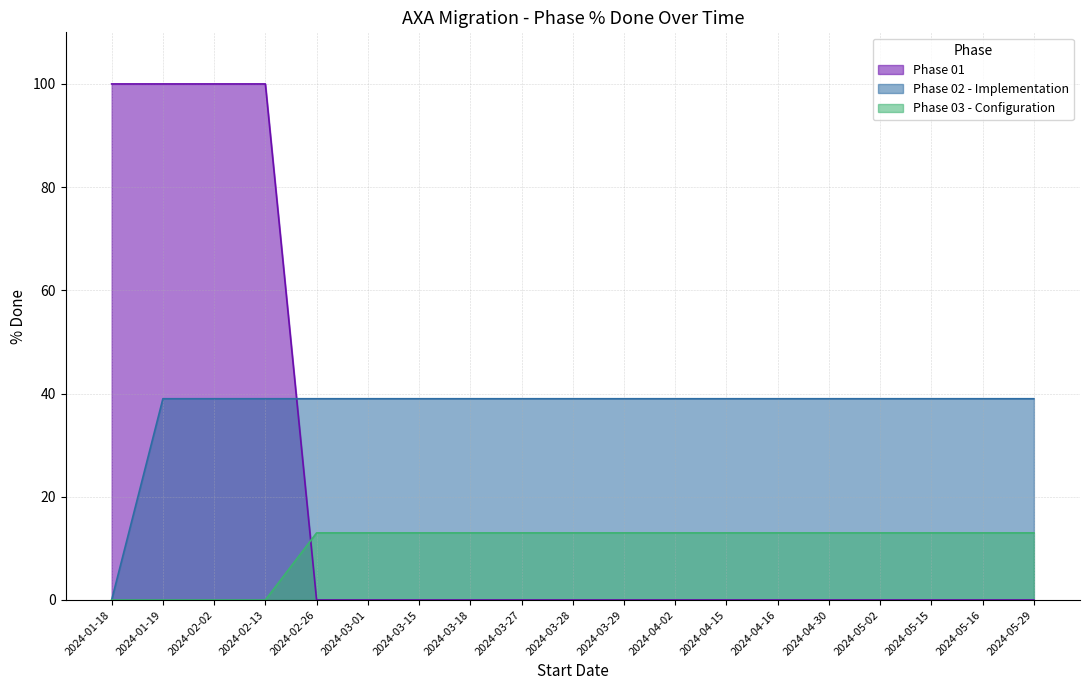

How many values in the Phase 03 - Configuration series are below 13?

4